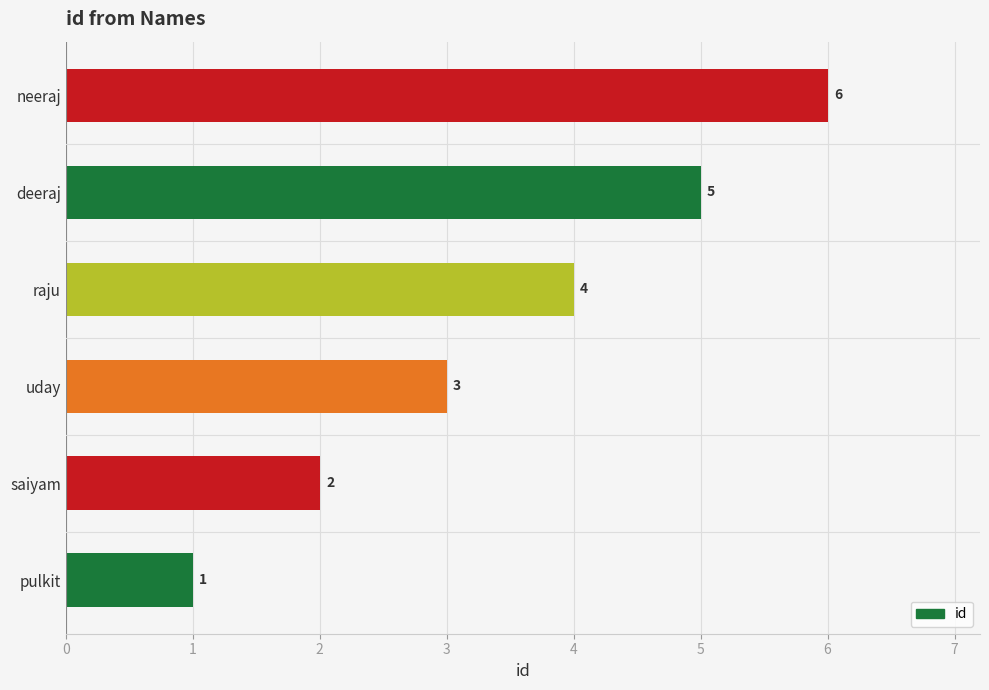

What is the greatest value displayed?

6